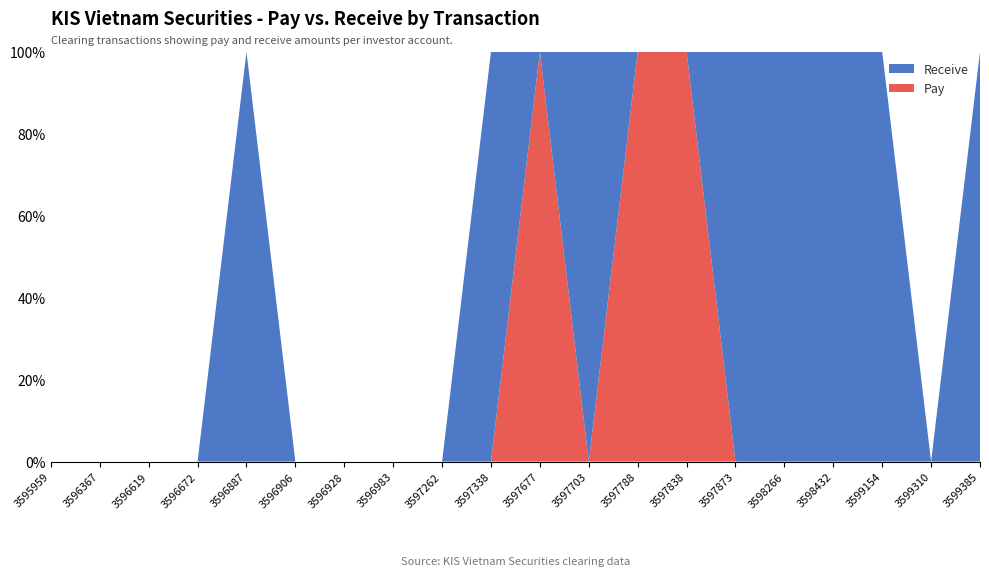

Reading right to left, what are all the values shown in this chart?

Pay: 0	0	0	0	0	0	94880000	2280000	0	520000	0	0	0	0	0	0	0	0	0	0
Receive: 900000	0	860000	4160000	2280000	520000	0	0	1060000	0	3540000	0	0	0	0	5900000	0	0	0	0